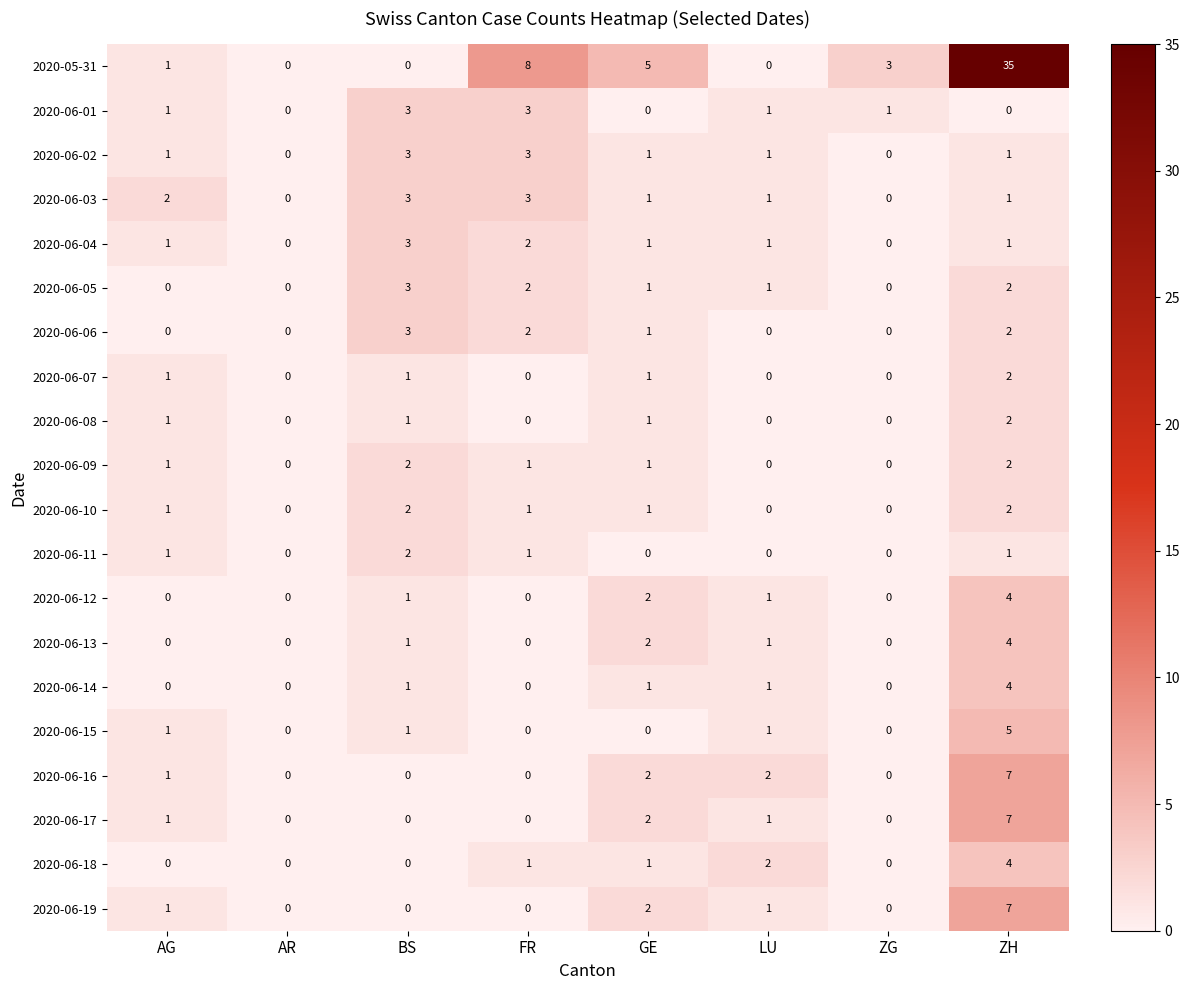

What is the sum of all 2020-06-11 values?

5